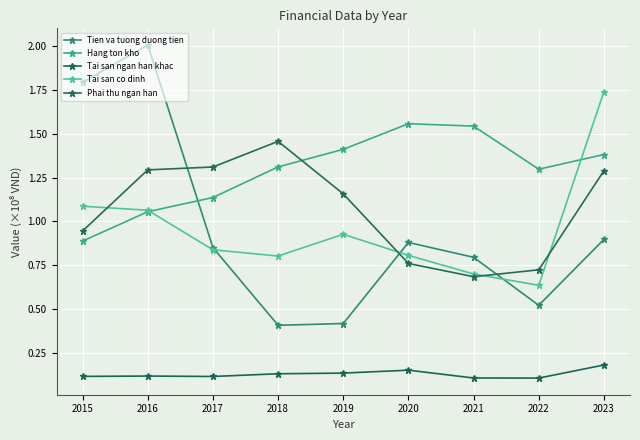

List the series in order of their peak value, lowest first.

Tai san ngan han khac, Phai thu ngan han, Hang ton kho, Tai san co dinh, Tien va tuong duong tien